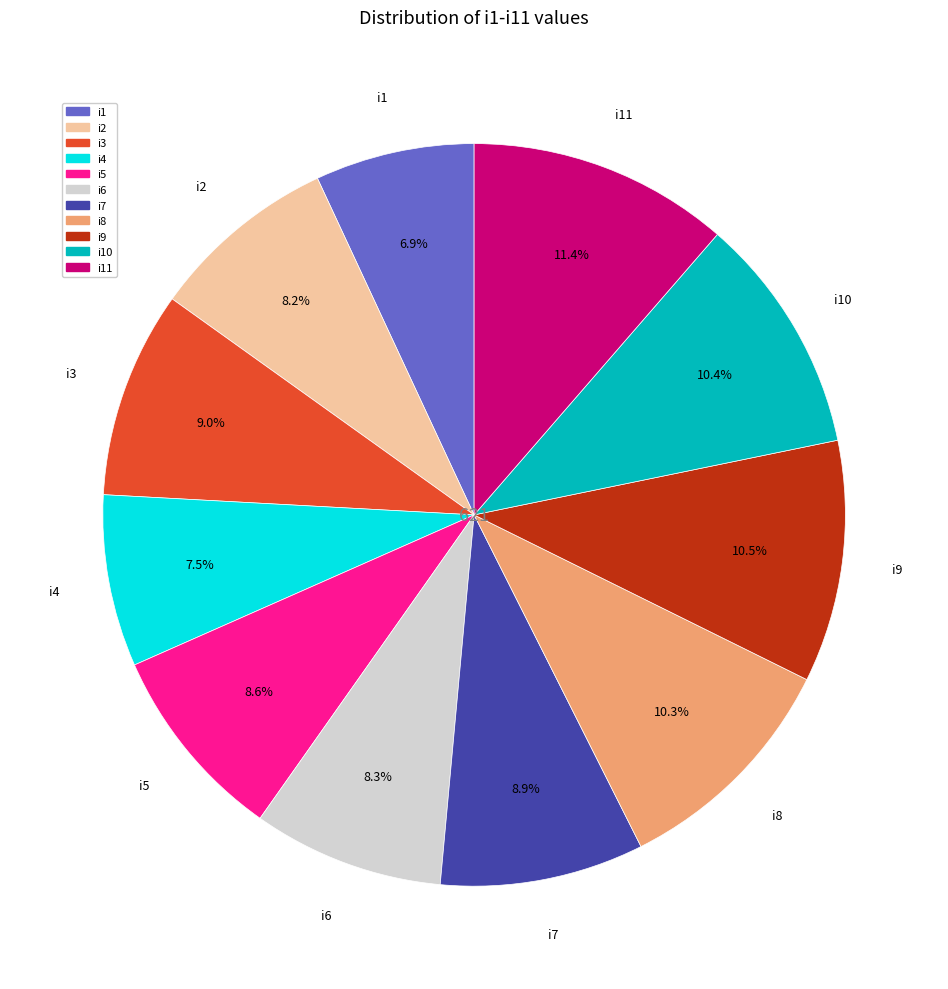

Which category has the biggest portion of the pie?

i11